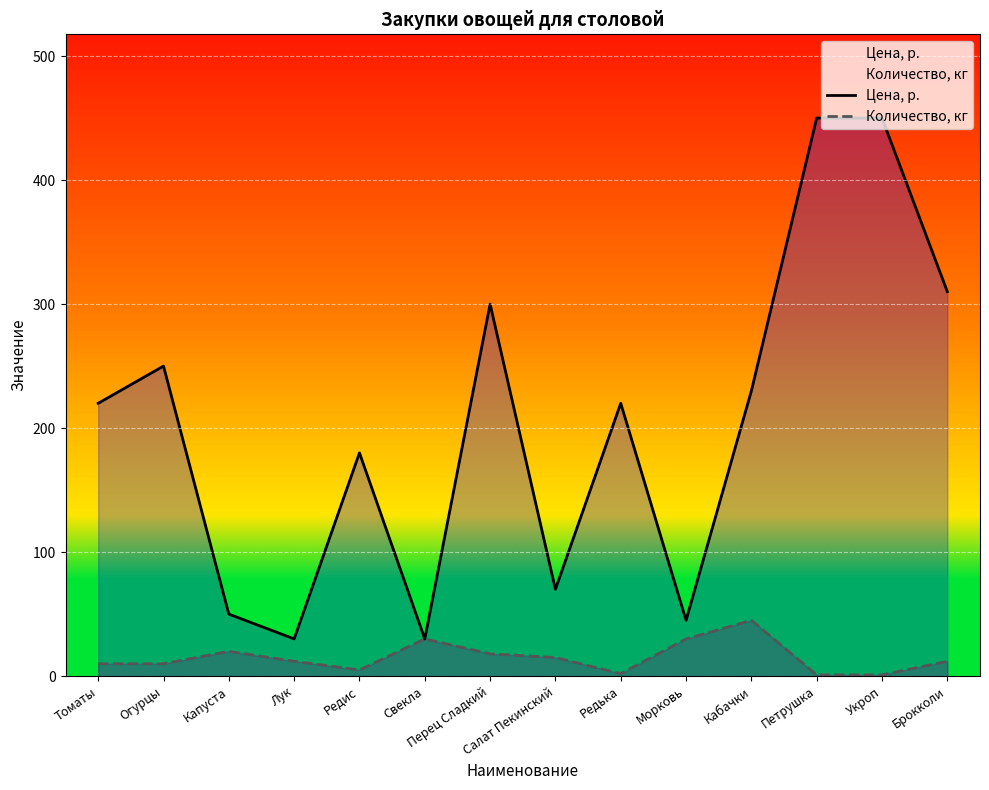

What is the difference between the maximum and minimum values in the Количество, кг series?

44